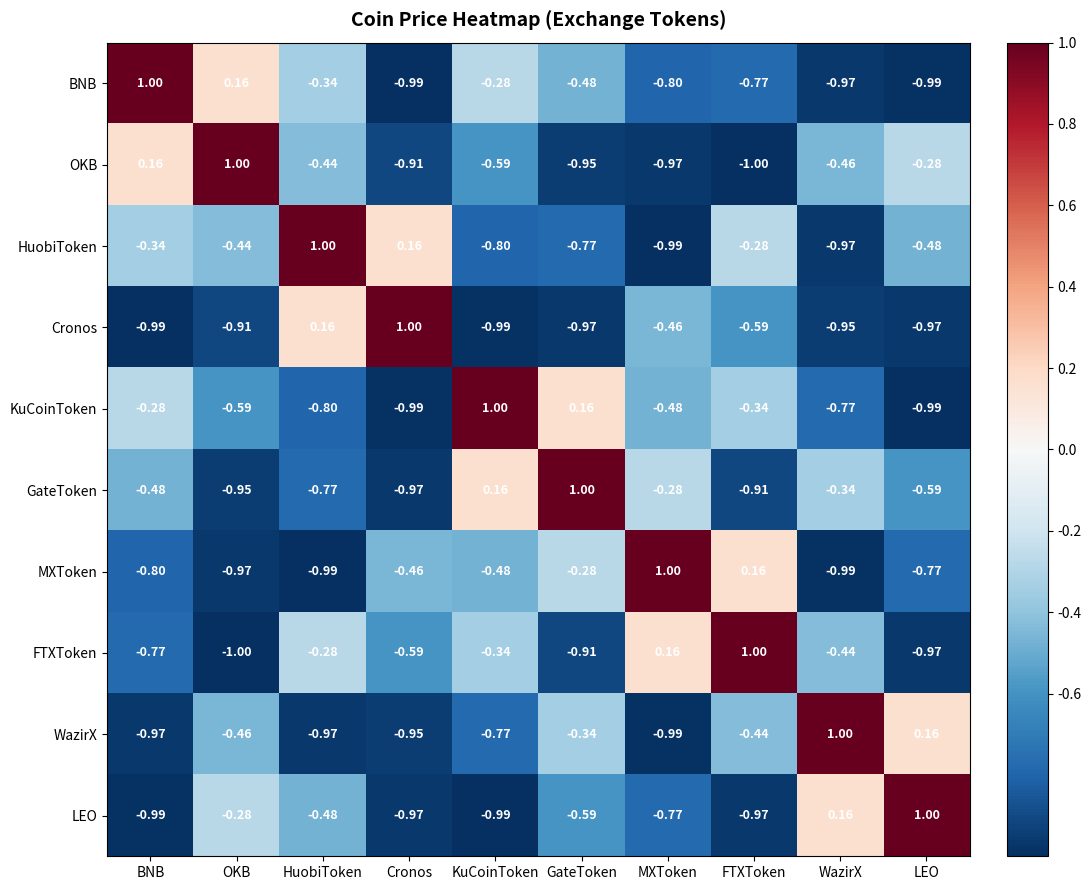

List the labels in order of HuobiToken value, largest first.

HuobiToken, Cronos, FTXToken, BNB, OKB, LEO, GateToken, KuCoinToken, WazirX, MXToken